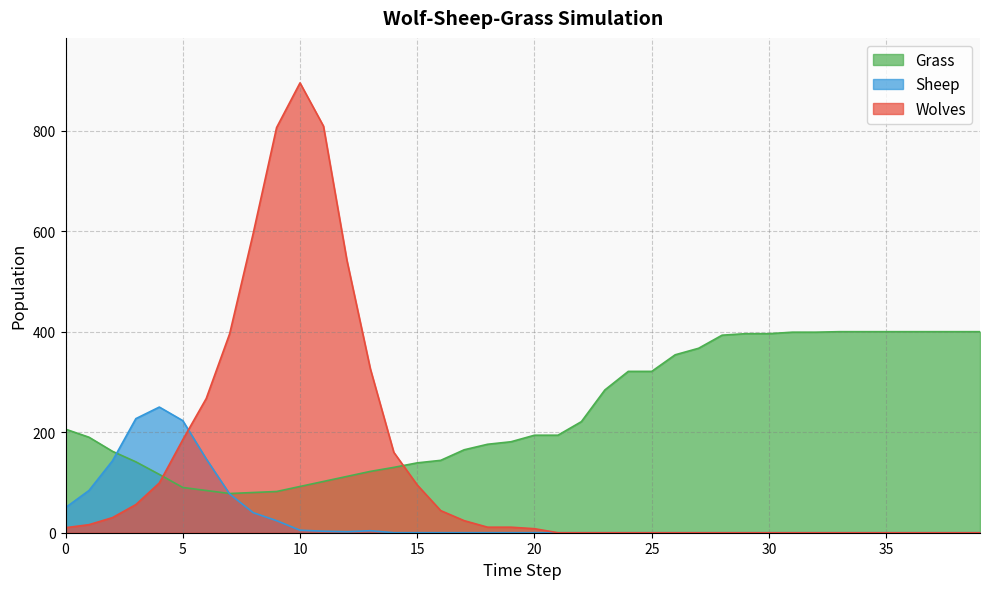

Where is Grass nearest to the value 239?

22